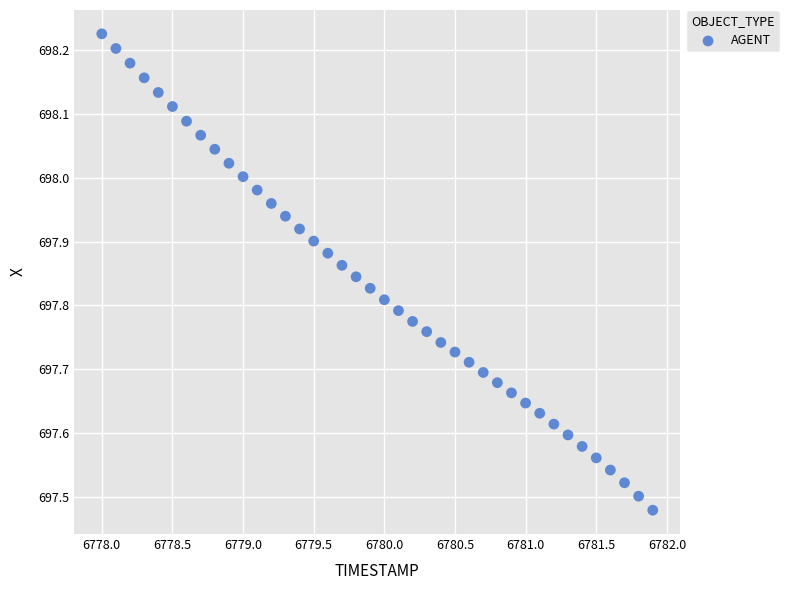

What is the range of X values (max minus min)?

3.9